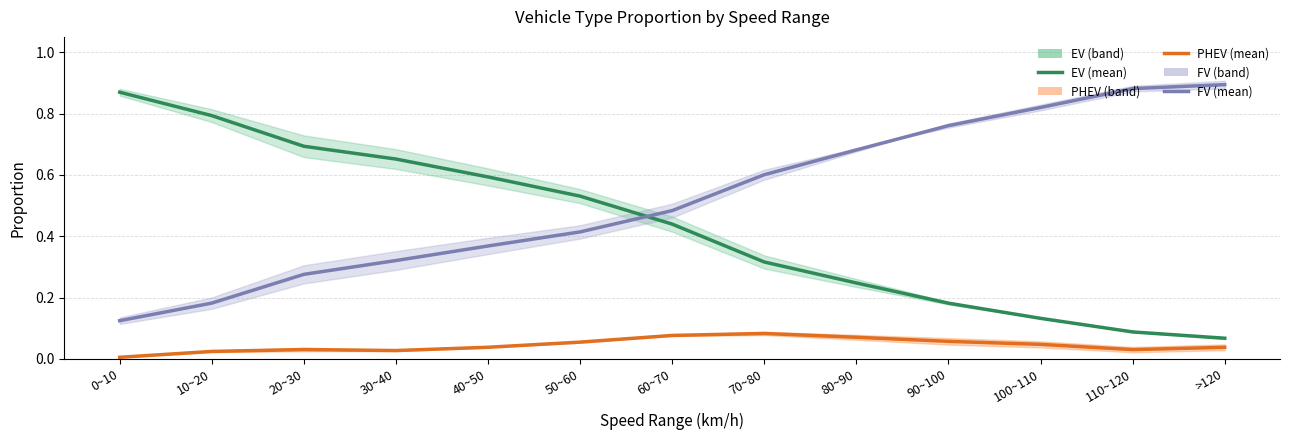

How many distinct data groups are displayed?

3